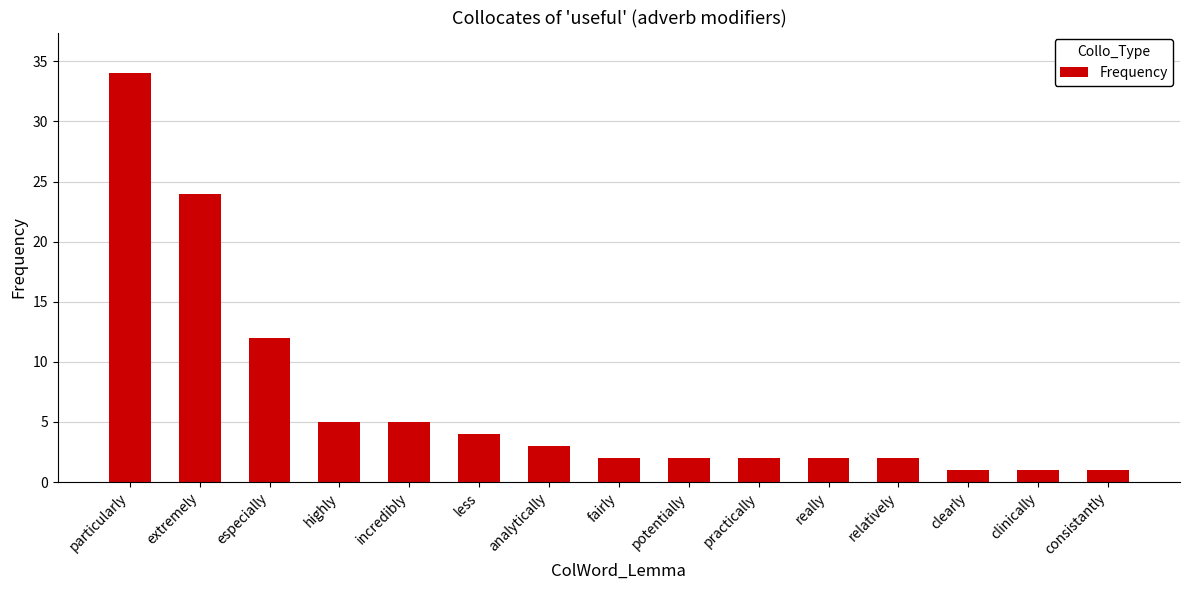

What is the label of the 8th bar from the right?

fairly